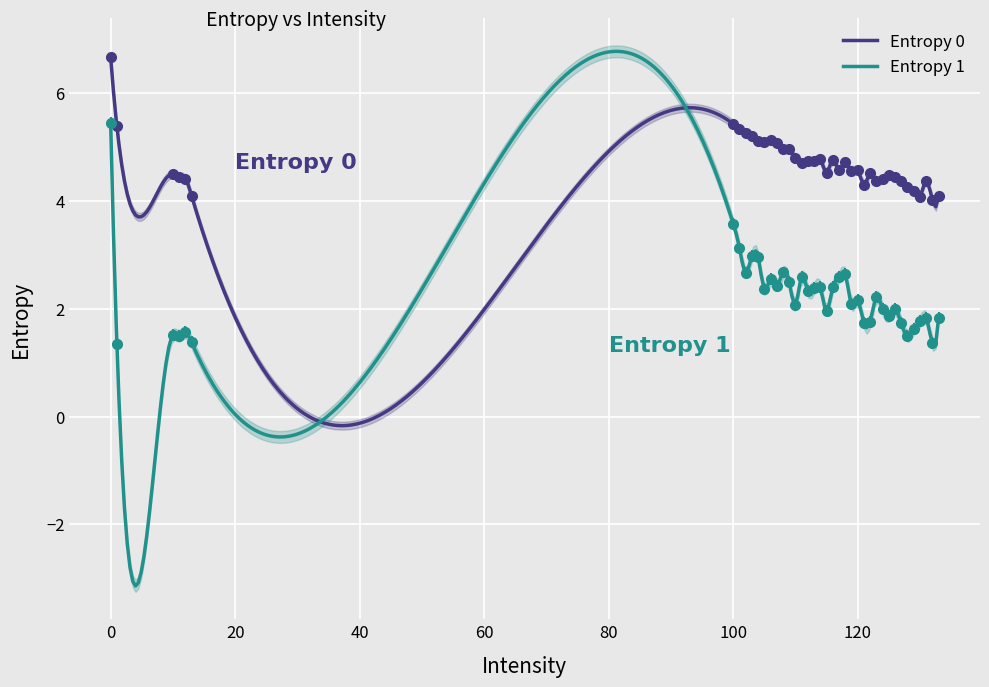

Which category has the lowest value in the Entropy 1 series?

1